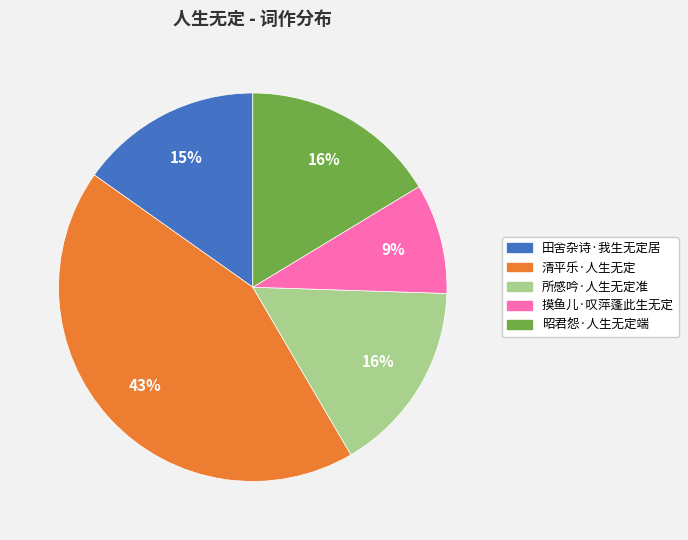

Is the sum of 田舍杂诗·我生无定居 and 清平乐·人生无定 greater than half?

Yes